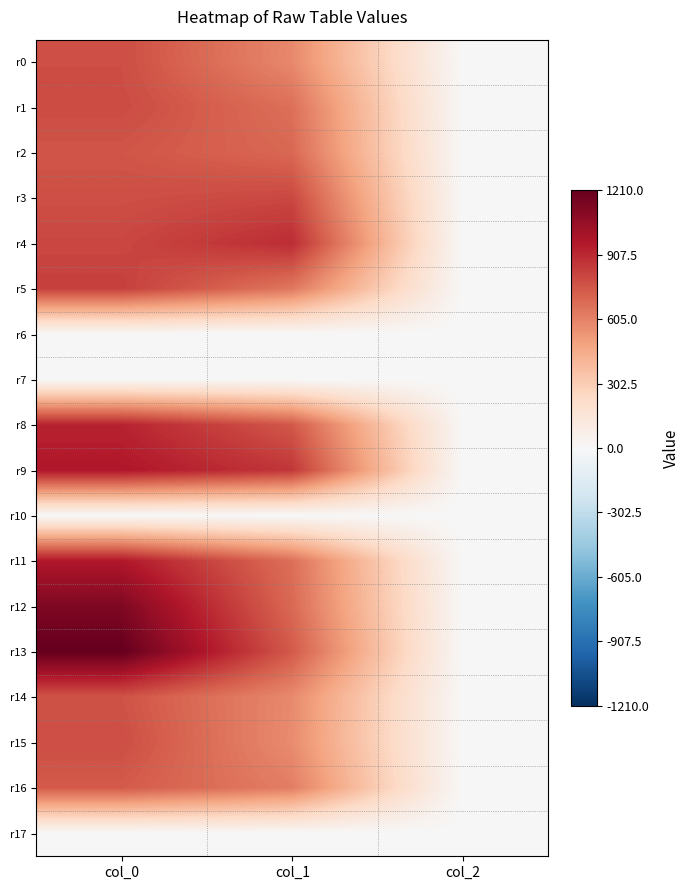

Reading left to right, transcribe all the data shown in this chart.

r0: col_0=783.3	col_1=580.5	col_2=2.0
r1: col_0=793.3	col_1=668.2	col_2=2.0
r2: col_0=756.7	col_1=695.2	col_2=2.0
r3: col_0=780.0	col_1=803.2	col_2=2.0
r4: col_0=806.7	col_1=894.4	col_2=2.0
r5: col_0=830.0	col_1=641.2	col_2=2.0
r6: col_0=0.0	col_1=0.0	col_2=0.0
r7: col_0=0.0	col_1=0.0	col_2=0.0
r8: col_0=926.7	col_1=749.2	col_2=2.0
r9: col_0=973.3	col_1=860.6	col_2=2.0
r10: col_0=0.0	col_1=0.0	col_2=0.0
r11: col_0=970.0	col_1=671.6	col_2=2.0
r12: col_0=1126.7	col_1=691.9	col_2=2.0
r13: col_0=1210.0	col_1=742.5	col_2=2.0
r14: col_0=766.7	col_1=577.1	col_2=2.0
r15: col_0=783.3	col_1=570.4	col_2=2.0
r16: col_0=740.0	col_1=617.6	col_2=2.0
r17: col_0=0.0	col_1=0.0	col_2=0.0